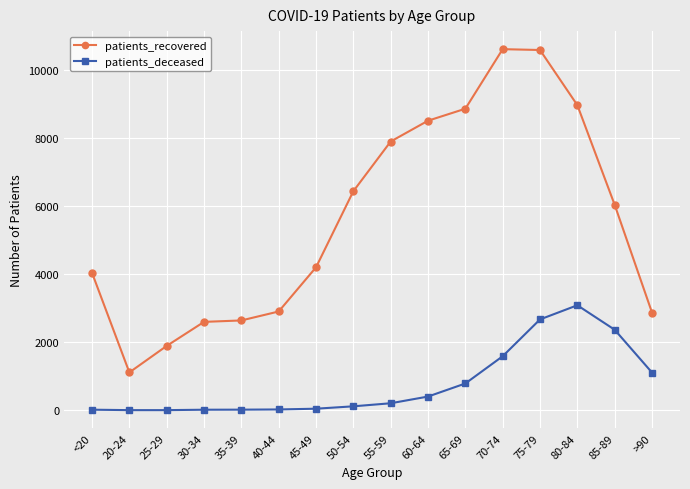

What is the difference between the highest and lowest values at 80-84?

5879